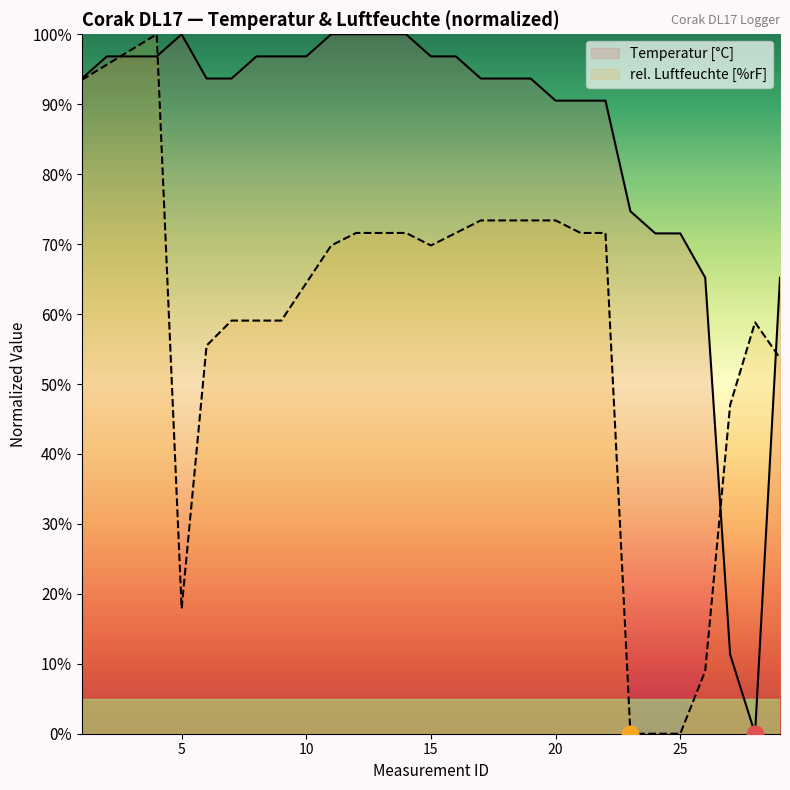

At how many categories does at least one series exceed 40?

29